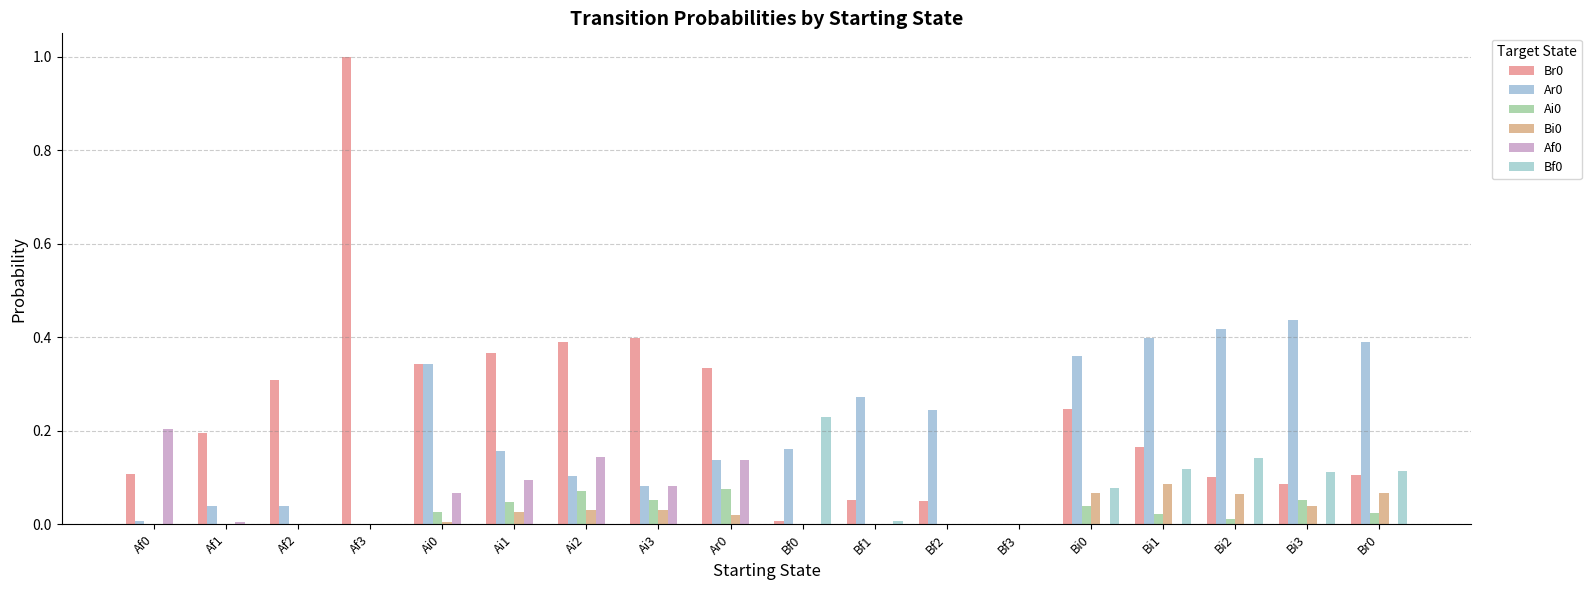

How many categories are shown in the chart?

18